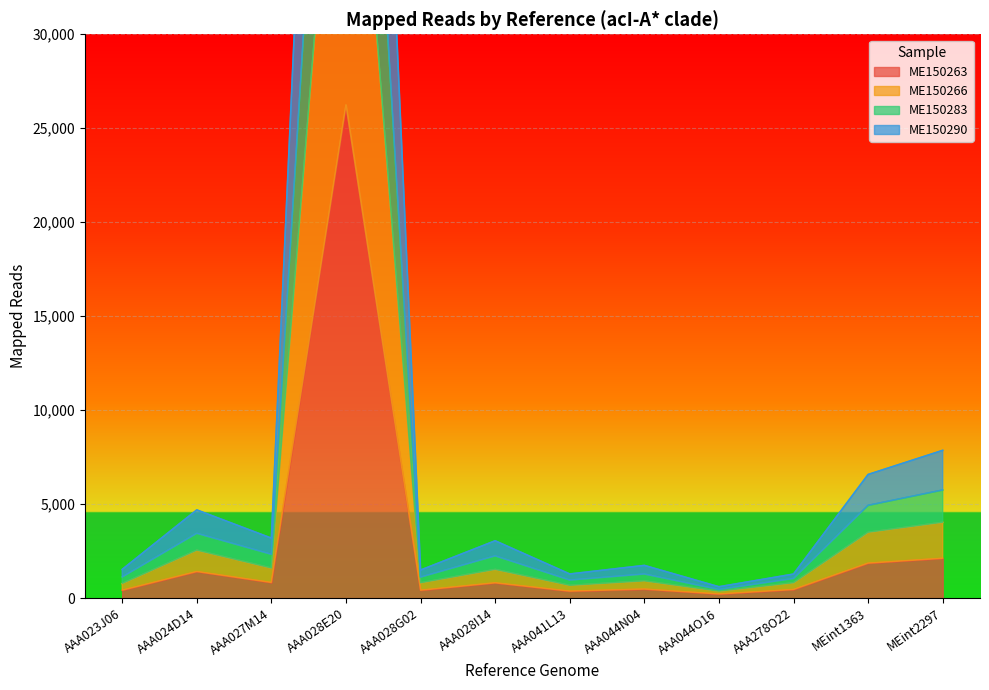

Is it true that ME150263 equals 3137 at MEint2297?

False